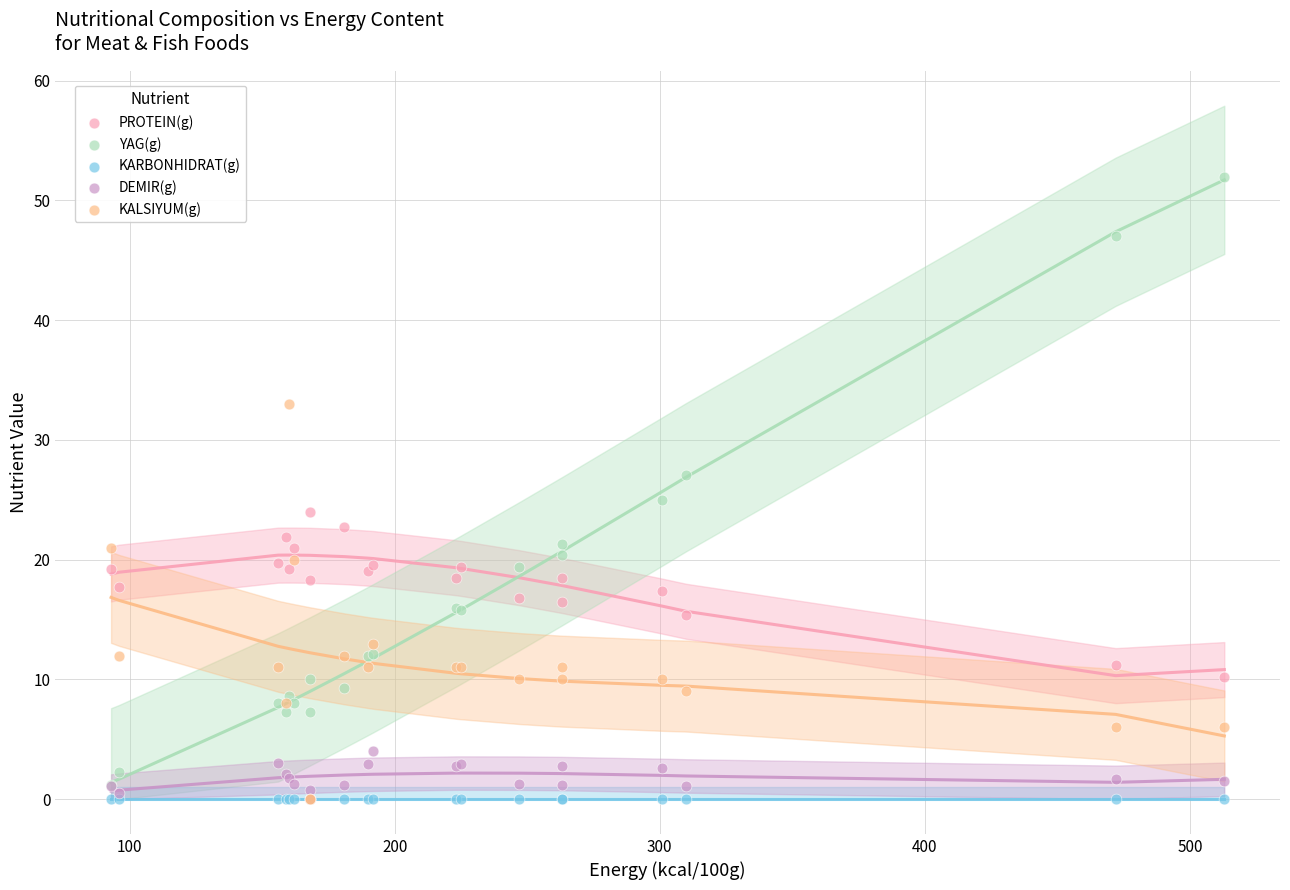

Which series contains the lowest Y value?

KARBONHIDRAT(g)